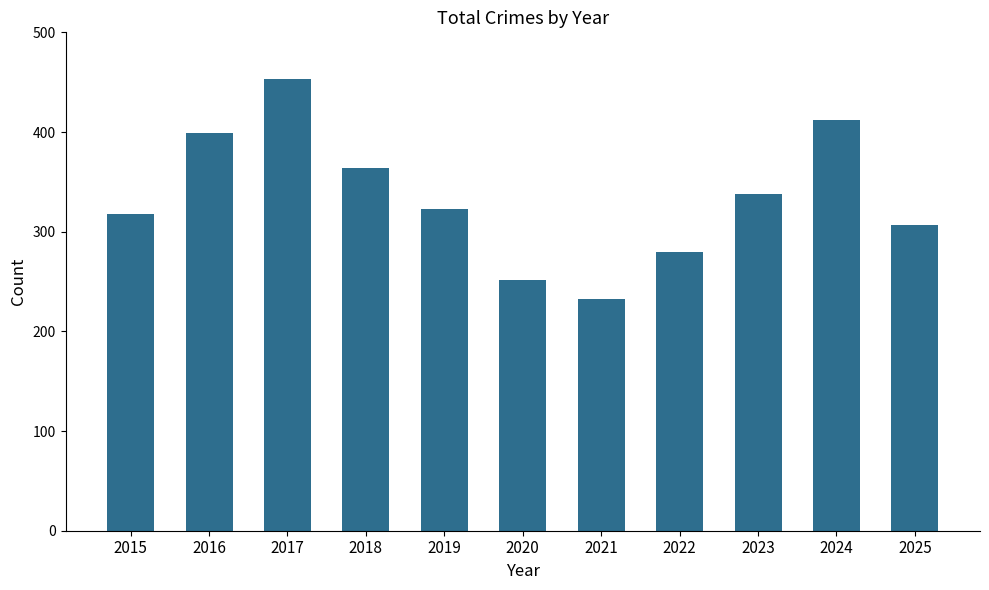

What is the minimum value shown in the chart?

232